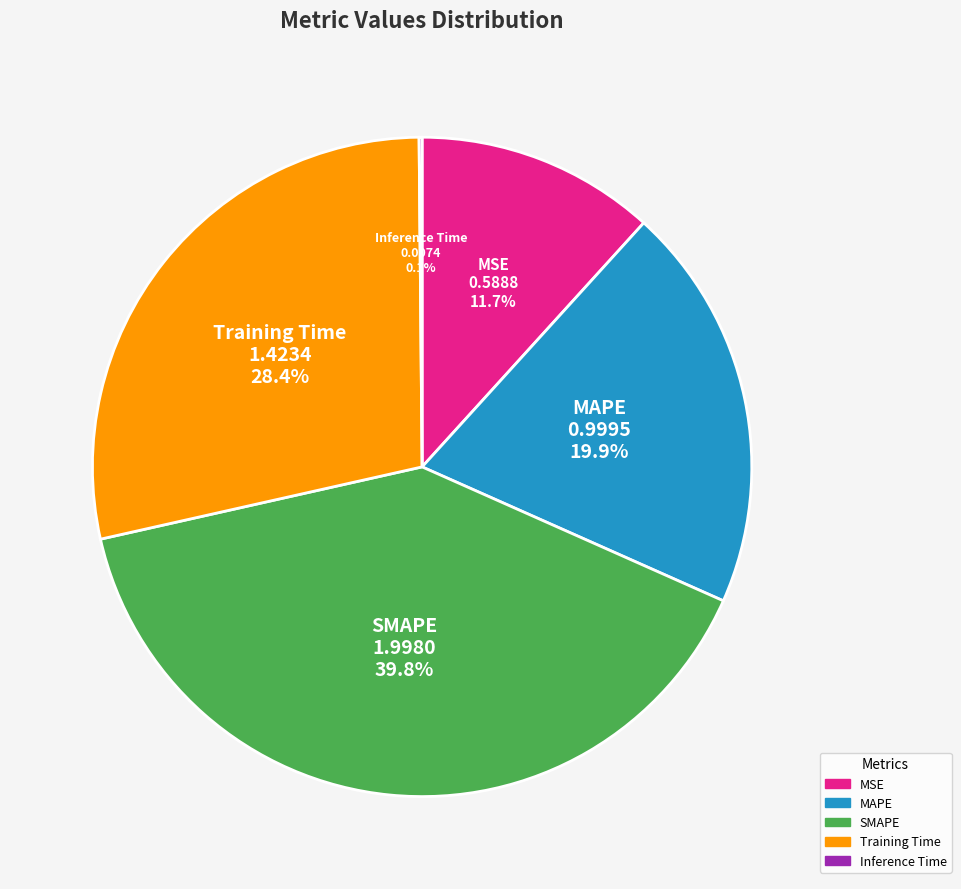

What percentage do Training Time and MSE together represent?

40.1%